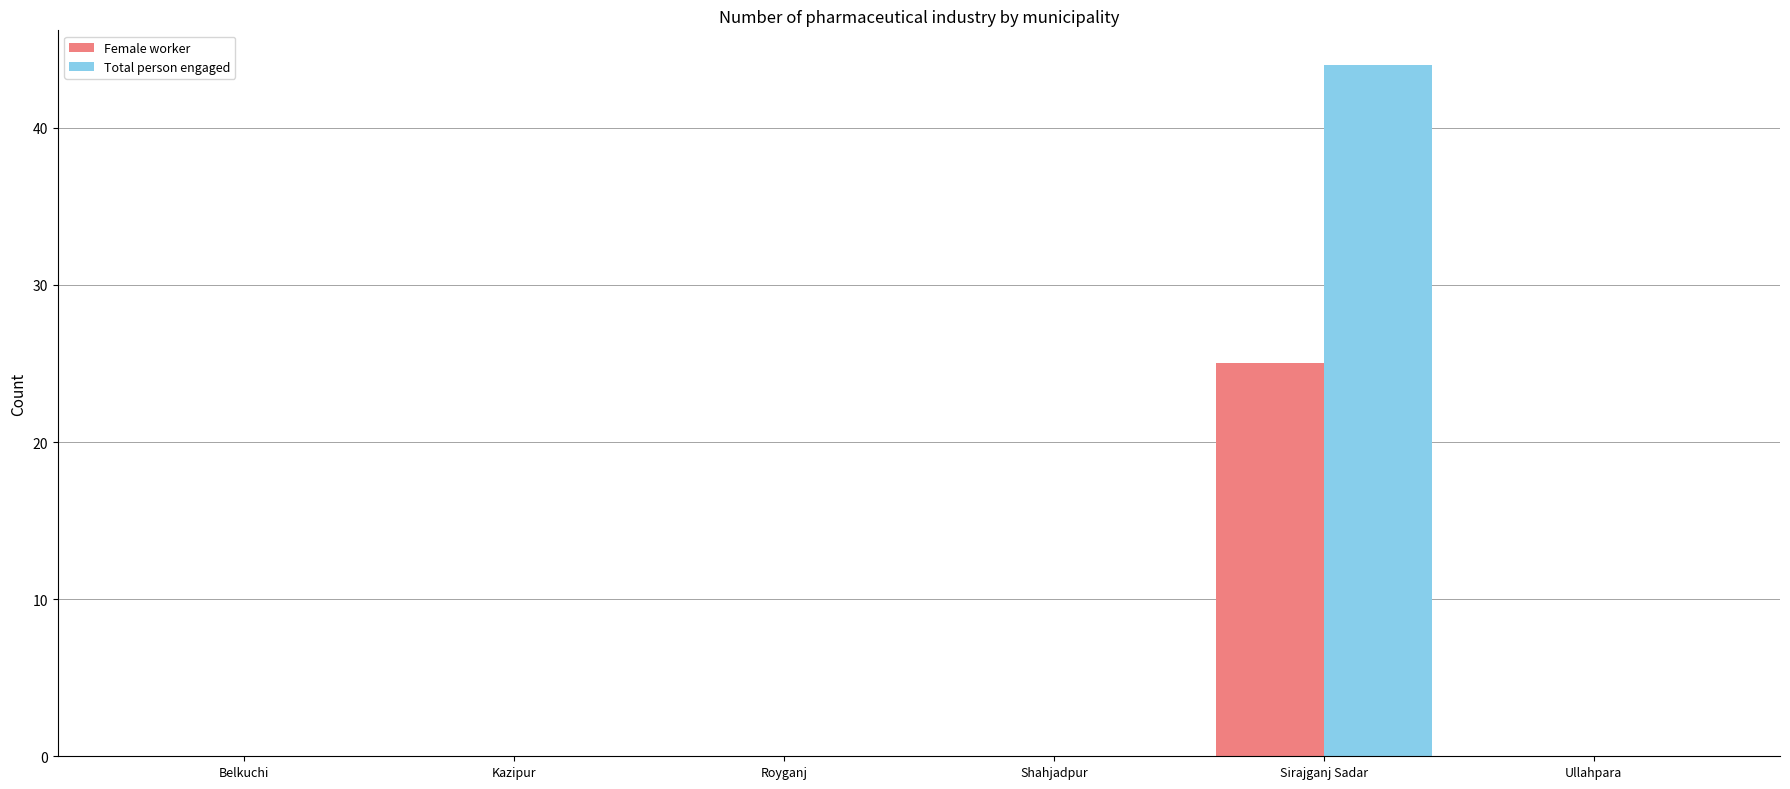

Which series has the largest total across all categories?

Total person engaged